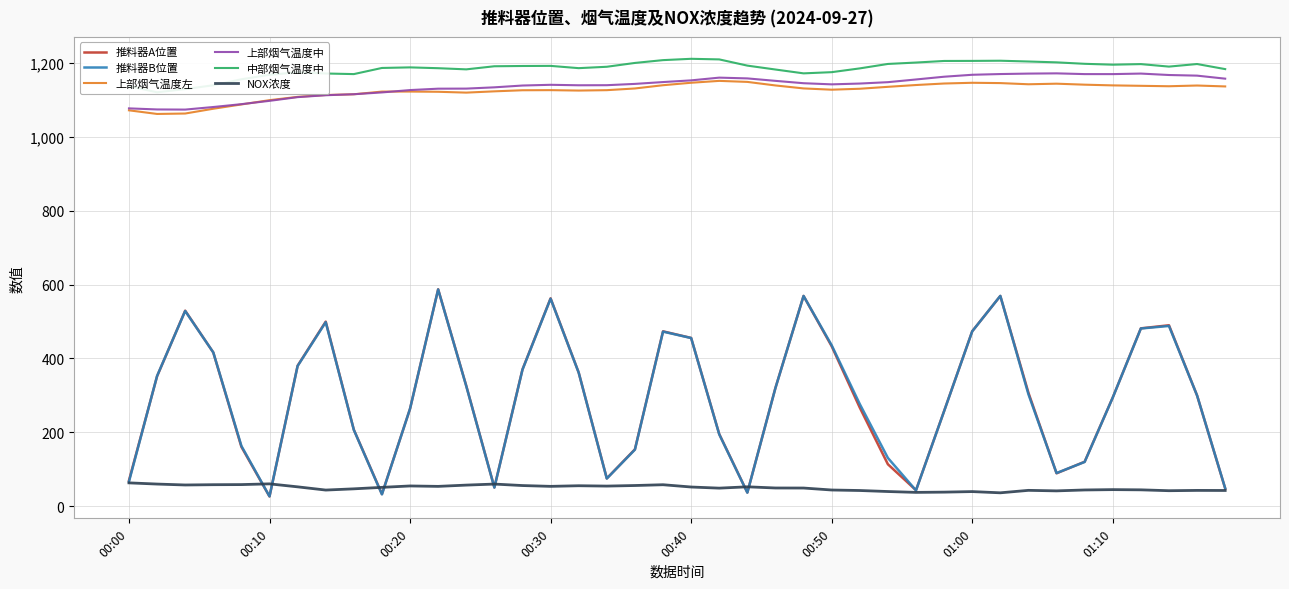

True or false: 上部烟气温度中 and 推料器A位置 intersect in this chart.

False